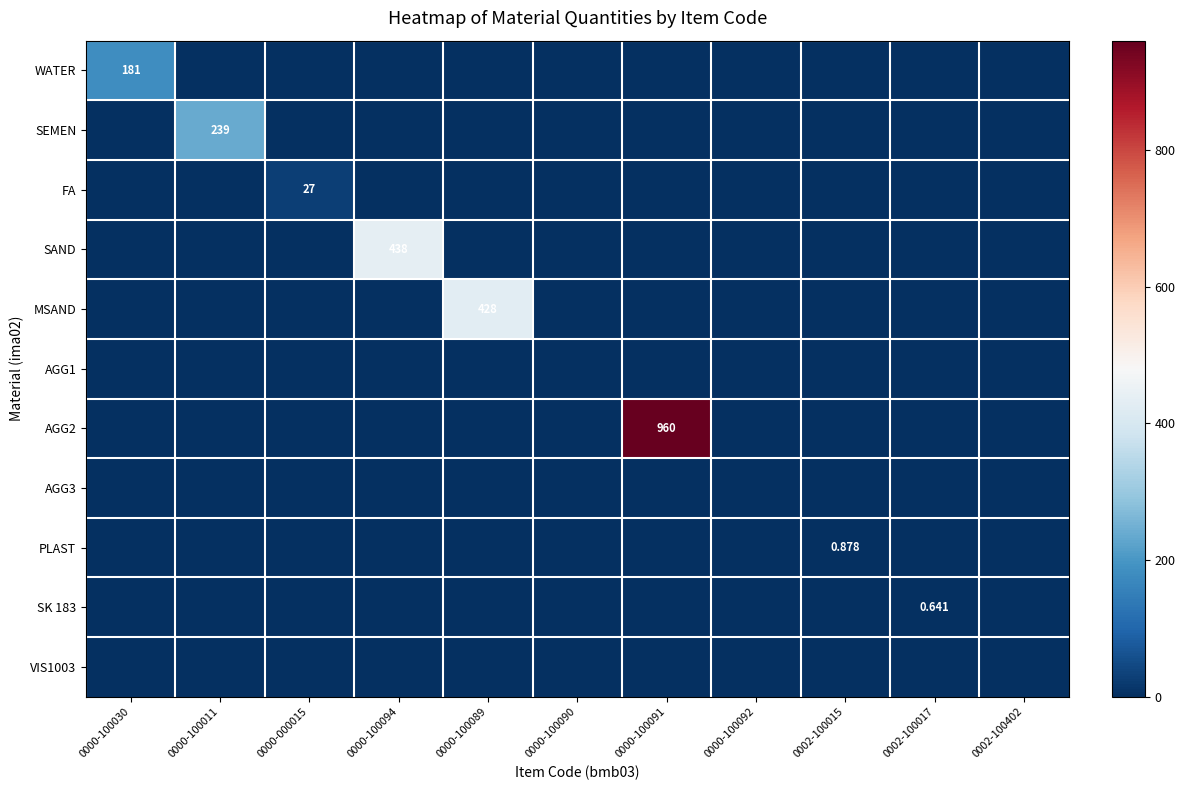

At which label is WATER closest to 90?

0000-100011